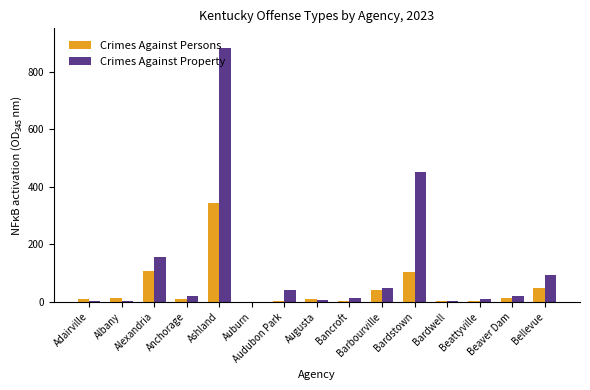

What value does the Crimes Against Persons series have at Anchorage, to the nearest 10?

10